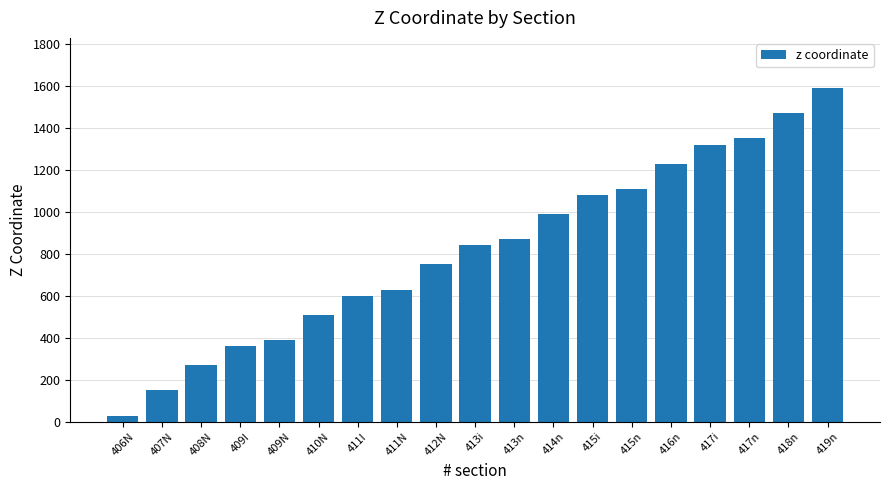

Rank the categories by value from highest to lowest.

419n, 418n, 417n, 417i, 416n, 415n, 415i, 414n, 413n, 413i, 412N, 411N, 411I, 410N, 409N, 409I, 408N, 407N, 406N